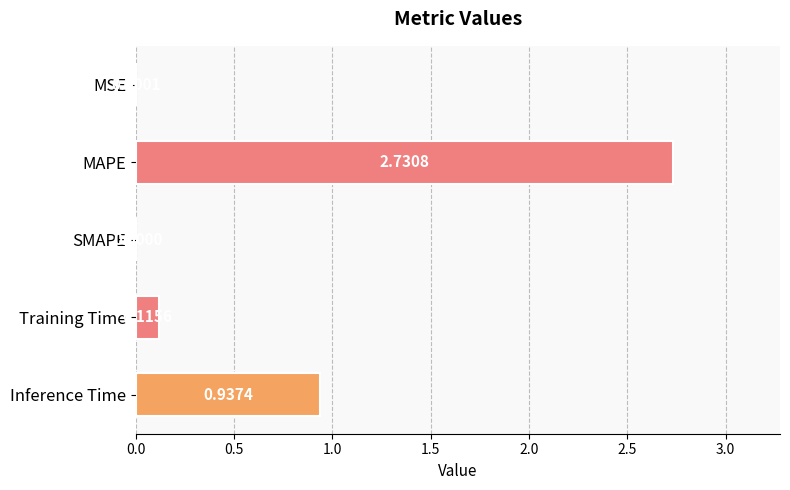

What is the change in value from MSE to MAPE?

+2.7